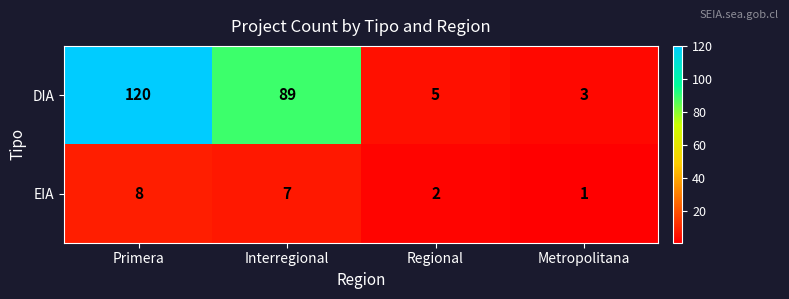

At which category is the sum across all series the highest?

Primera